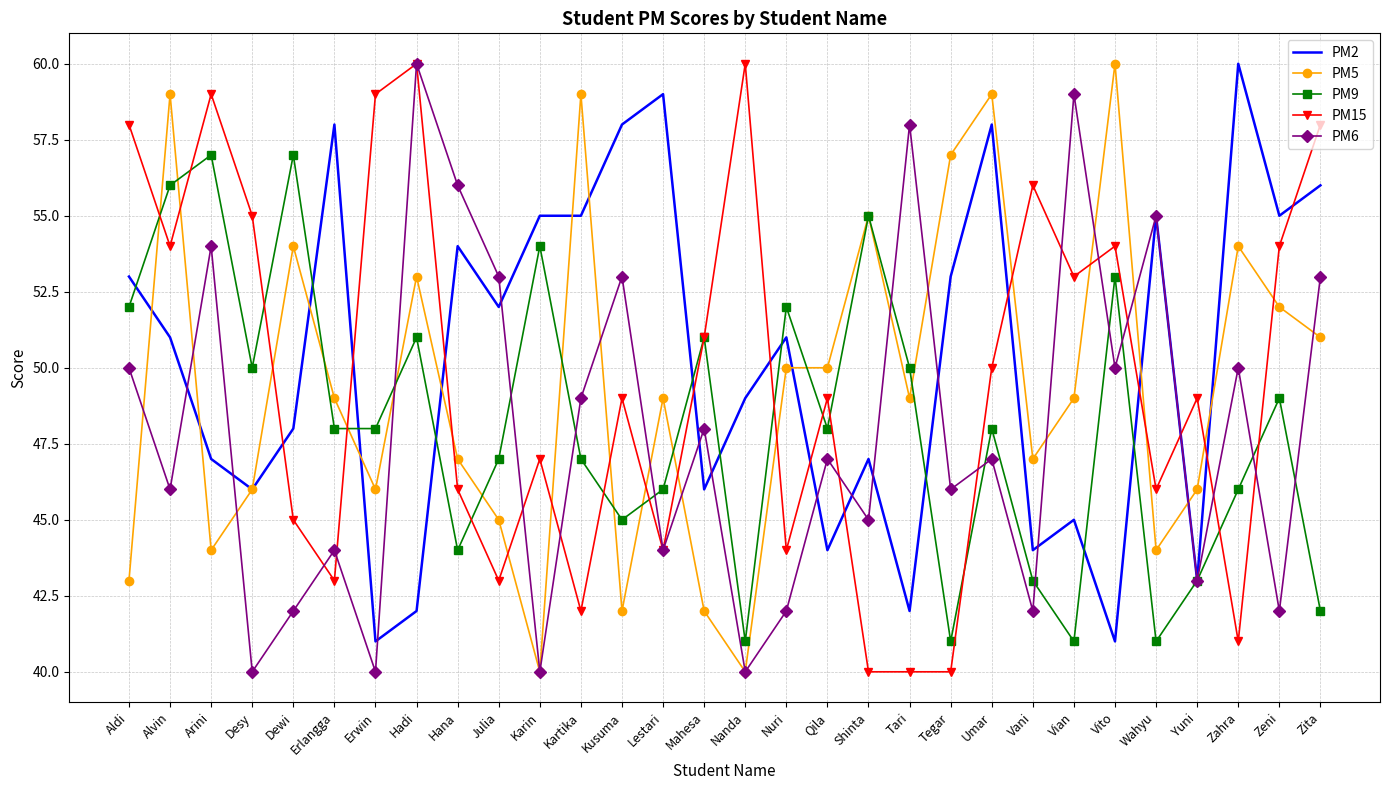

What is the difference between the second highest and minimum values in the PM9 series?

16